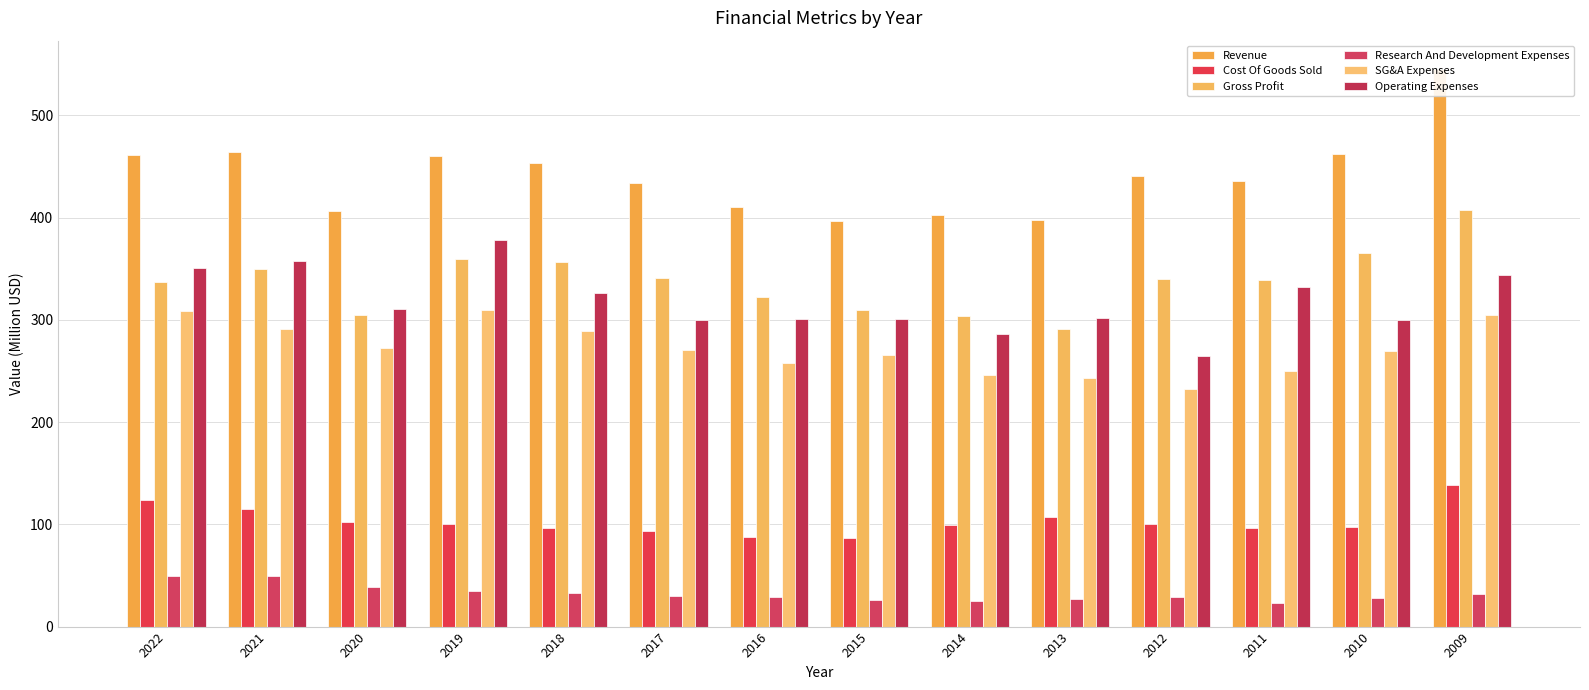

How many categories are shown in the chart?

14